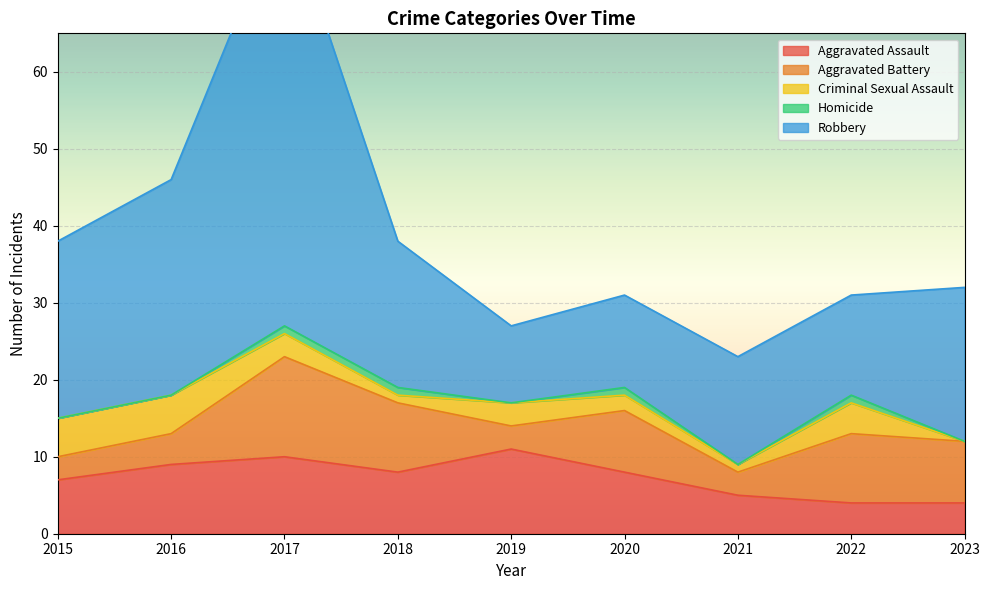

How many lines are shown in the chart?

5